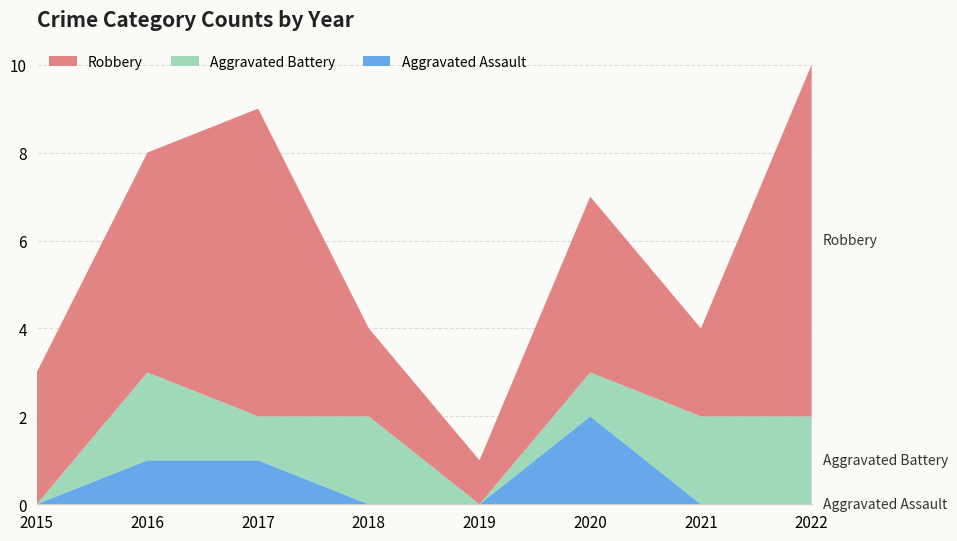

Reading left to right, what are all the values shown in this chart?

Aggravated Assault: 0	1	1	0	0	2	0	0
Aggravated Battery: 0	2	1	2	0	1	2	2
Robbery: 3	5	7	2	1	4	2	8